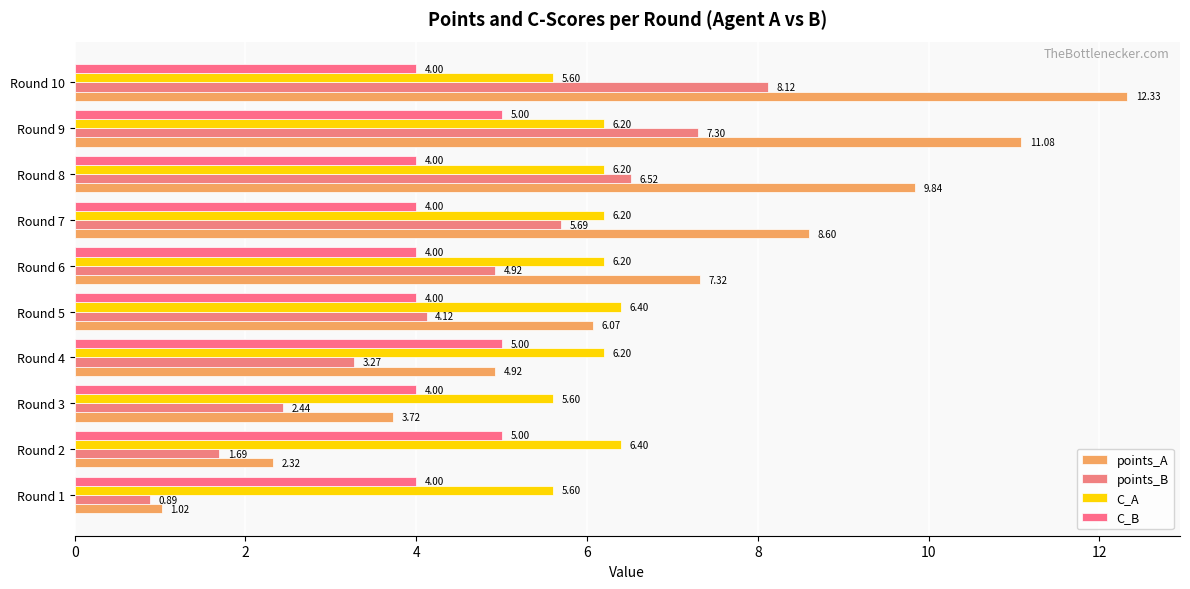

How many values in the C_B series exceed 4?

3